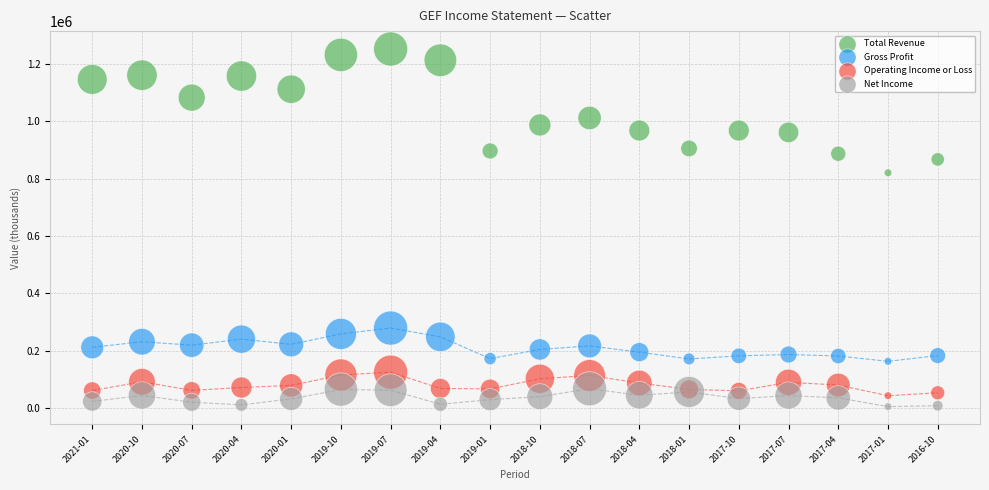

In the Total Revenue series, what Y value is closest to 1036750?

1012100